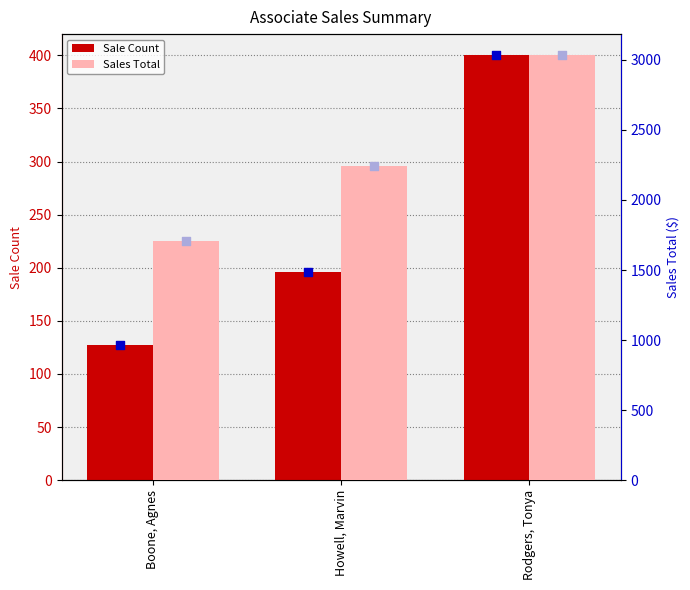

At how many categories does at least one series exceed 2378?

1